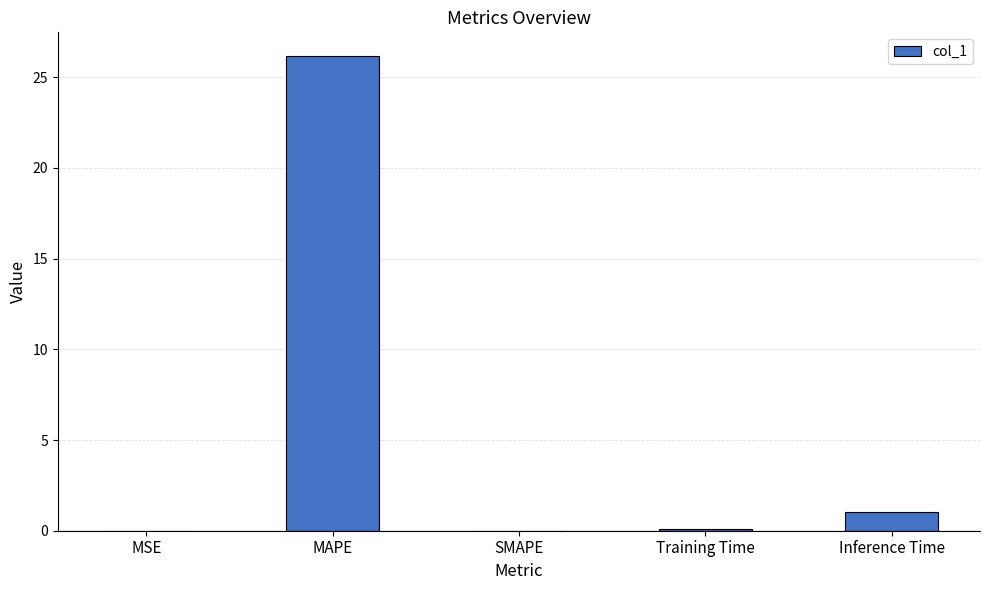

What is the approximate value at MAPE?

26.2